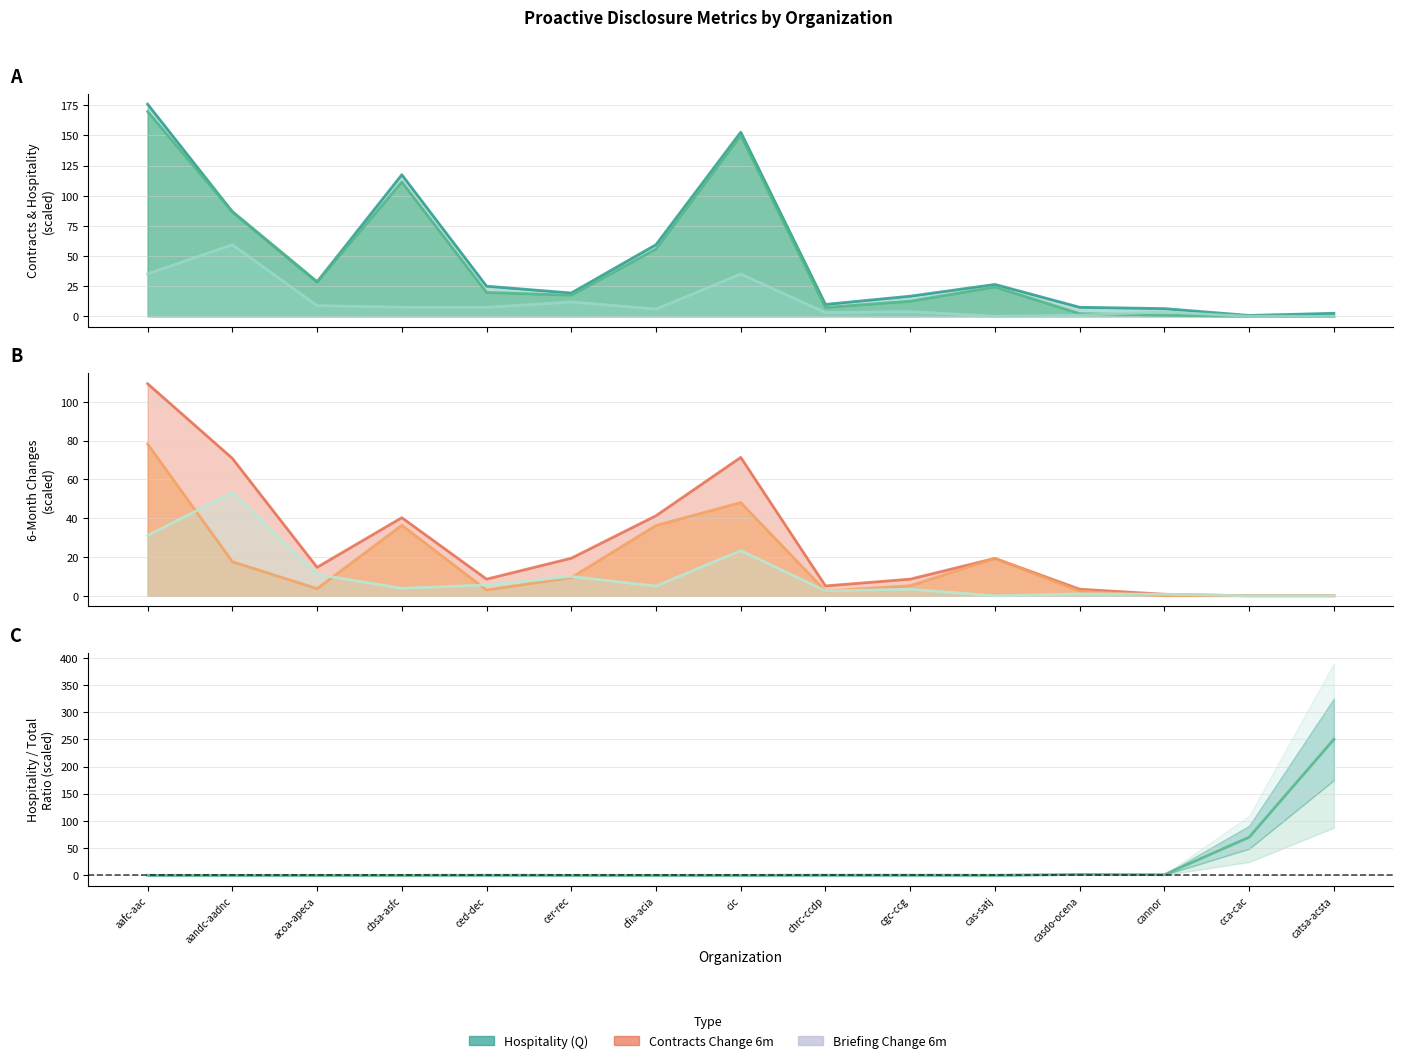

Between cgc-ccg and cas-satj, which series saw the biggest shift?

contracts_change_6months